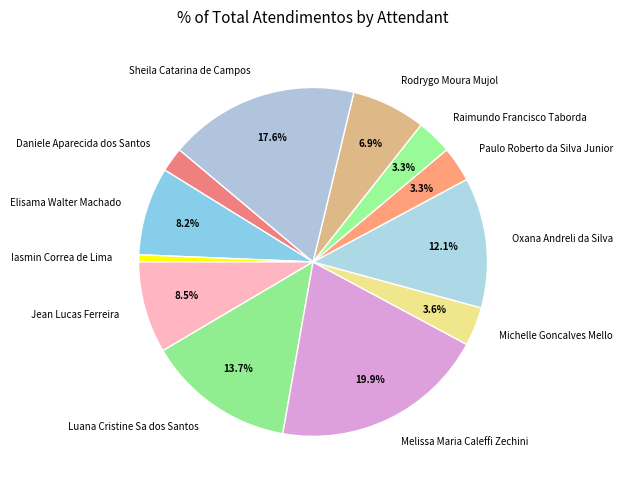

To the nearest percent, what is the difference between the Melissa Maria Caleffi Zechini and Oxana Andreli da Silva slice percentages?

8%